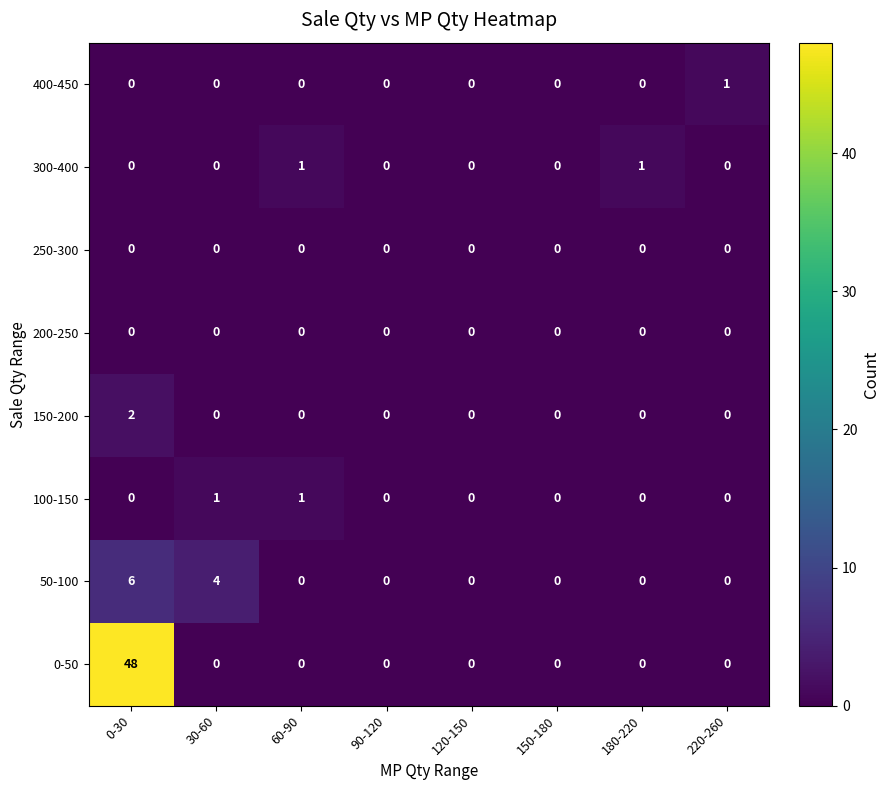

Which series has the largest total across all categories?

0-50